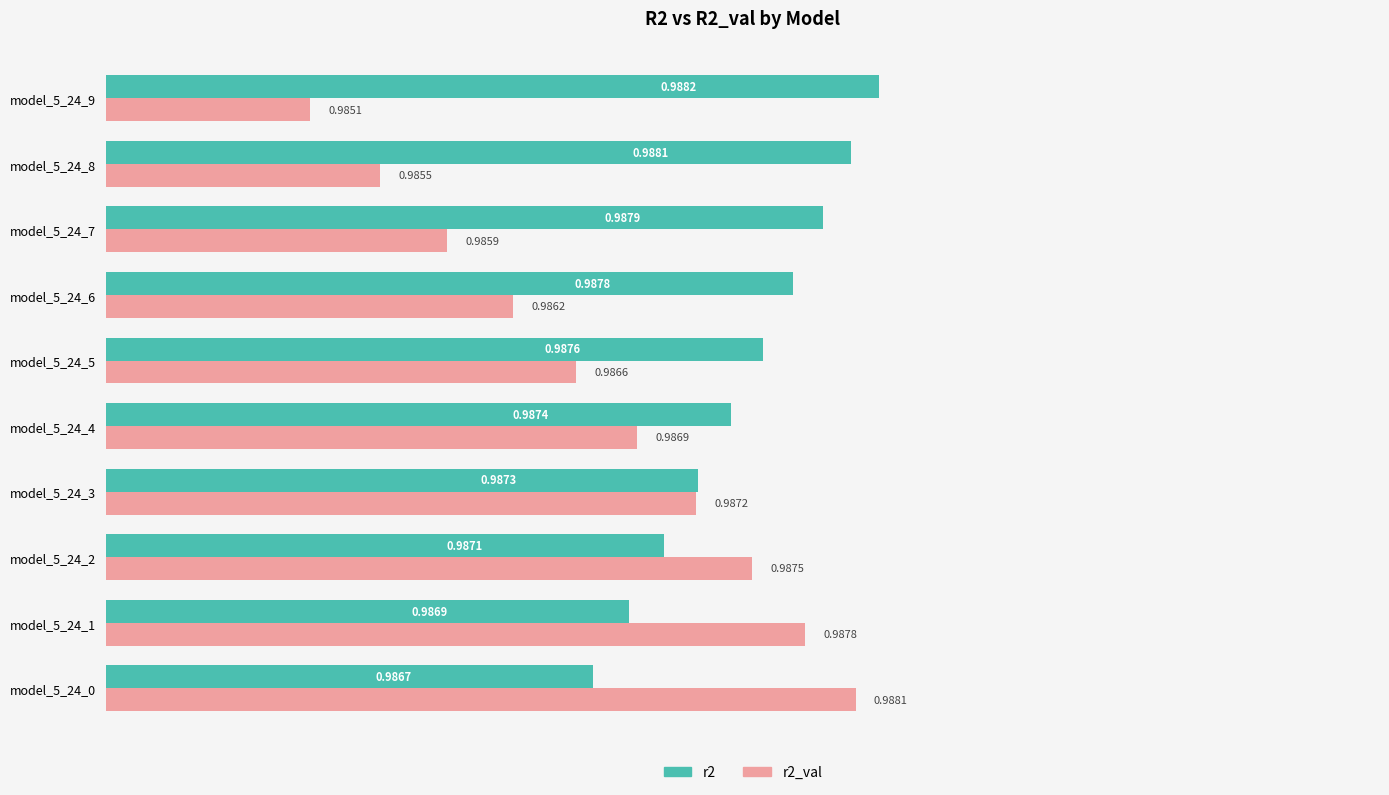

What is the total value across all series at model_5_24_1?

2.0